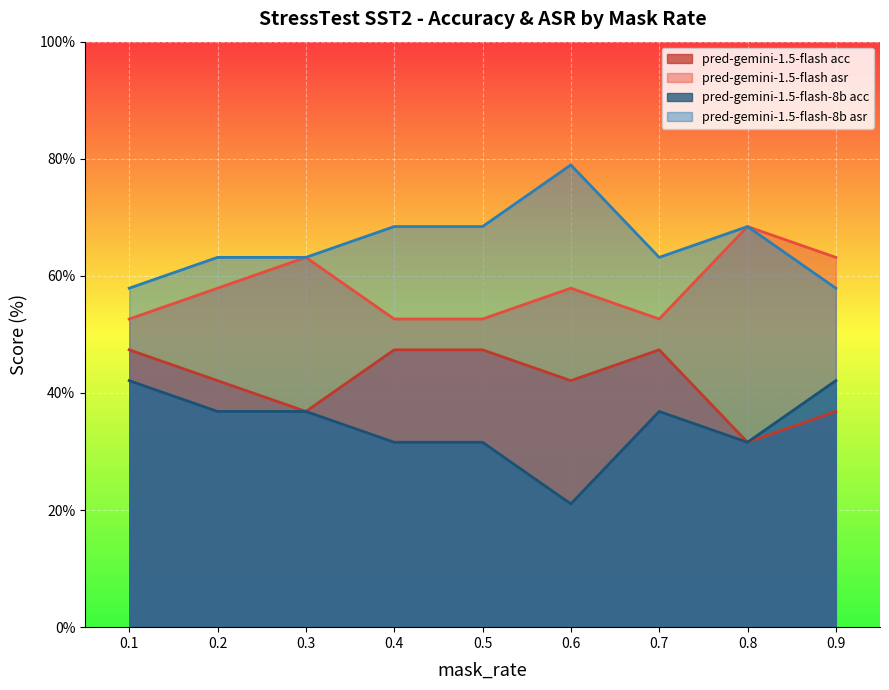

Is the value of pred-gemini-1.5-flash-8b acc at 0.1 greater than the value of pred-gemini-1.5-flash asr at 0.6?

No